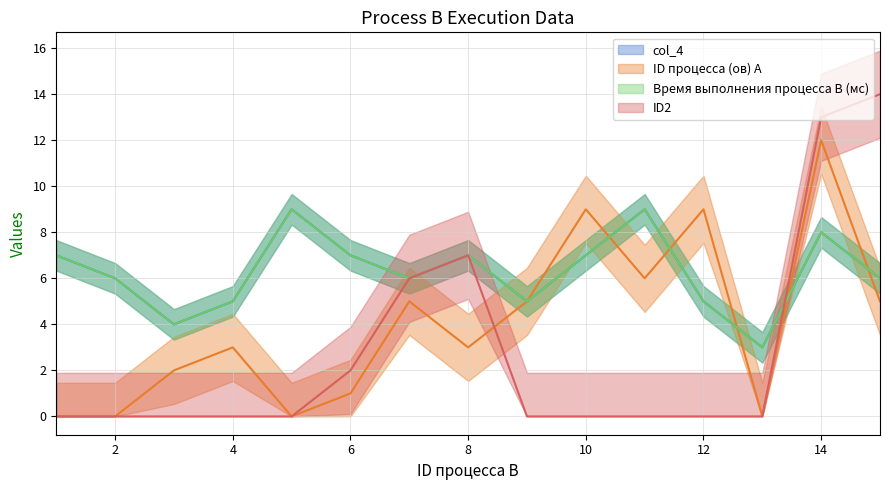

True or false: ID процесса (ов) A and Время выполнения процесса B (мс) intersect in this chart.

True